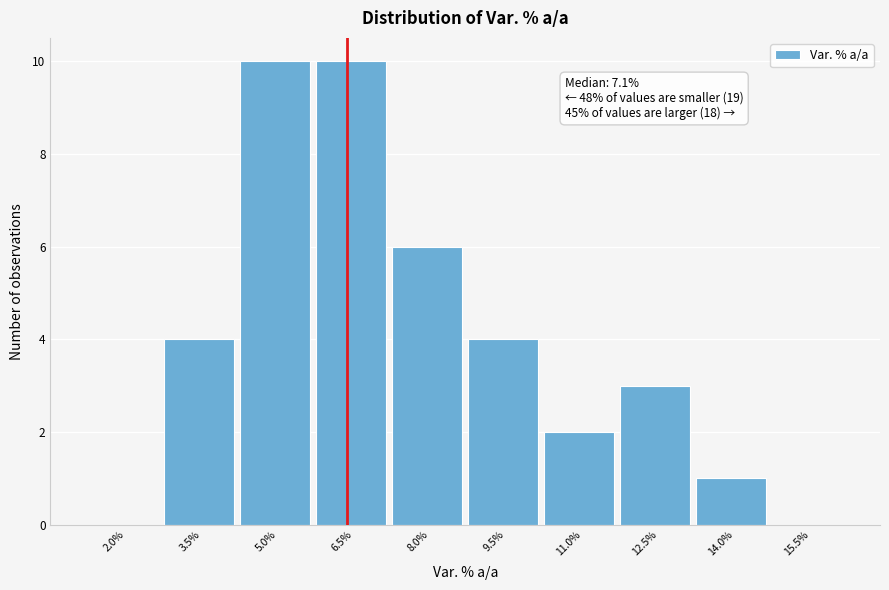

Reading left to right, transcribe all the data shown in this chart.

2.0%=0	3.5%=4	5.0%=10	6.5%=10	8.0%=6	9.5%=4	11.0%=2	12.5%=3	14.0%=1	15.5%=0